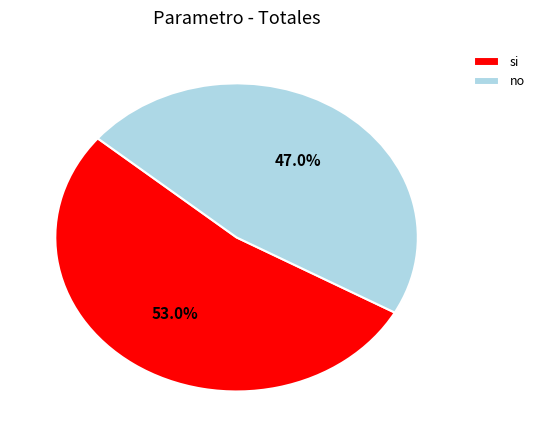

Combined, what portion of the pie is si and no?

100.0%